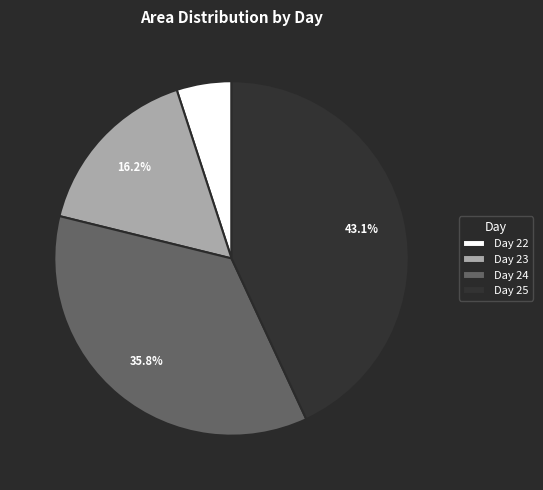

Which has a higher value, Day 25 or Day 22?

Day 25